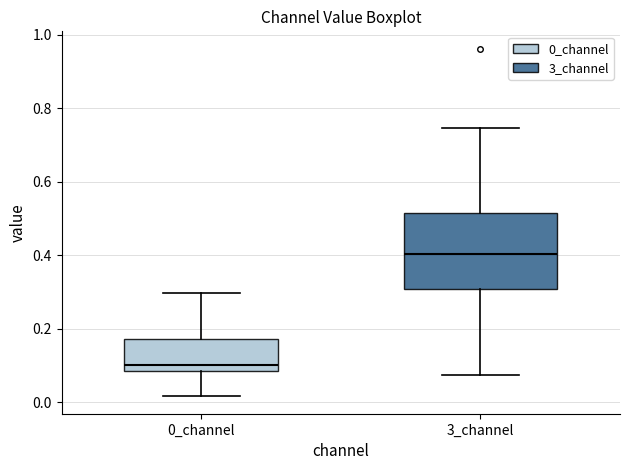

Where is the lower edge of the box for 0_channel on the y-axis? The values are not printed on the chart, so give them approximately, as read against the axis.

0.08